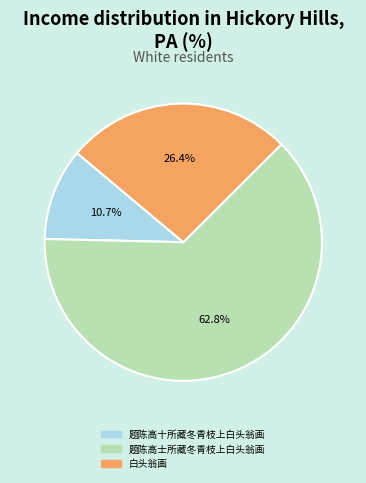

Between 题陈高士所藏冬青枝上白头翁画 and 白头翁画, which is larger?

题陈高士所藏冬青枝上白头翁画